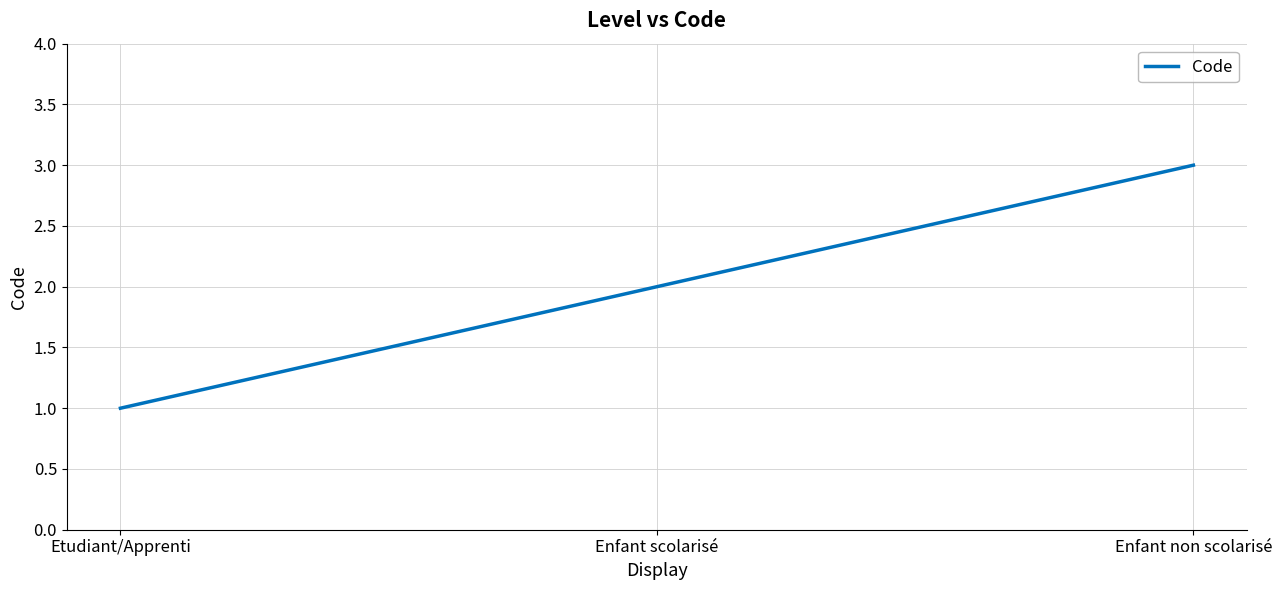

What is the greatest value displayed?

3